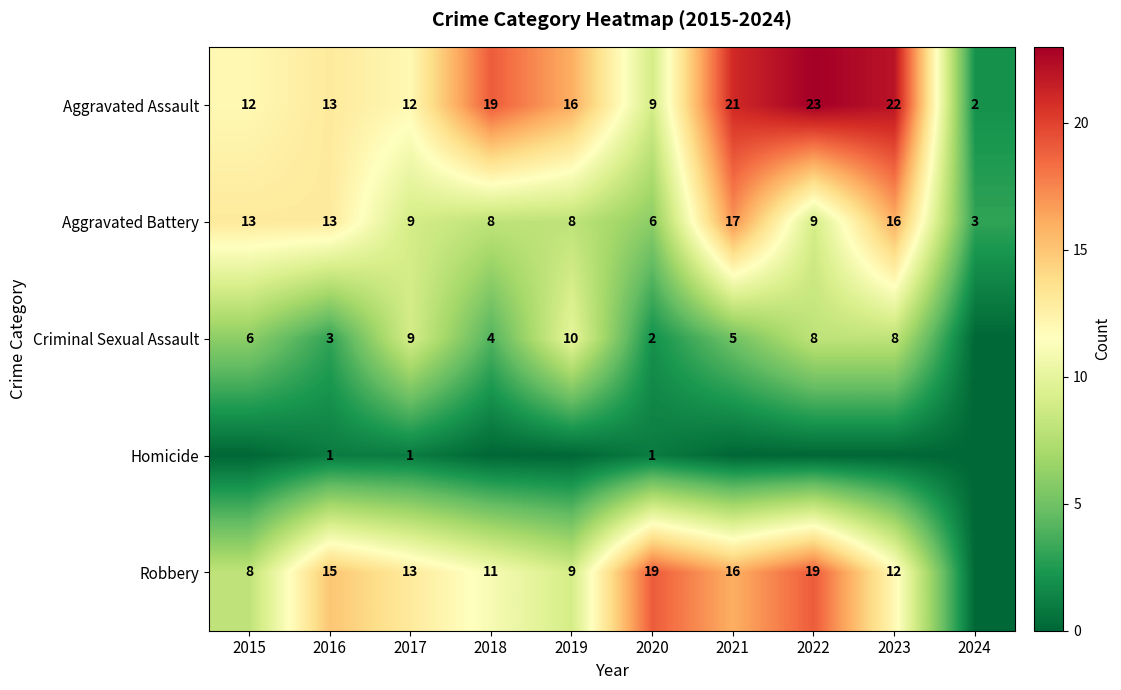

At how many categories does at least one series exceed 8?

9